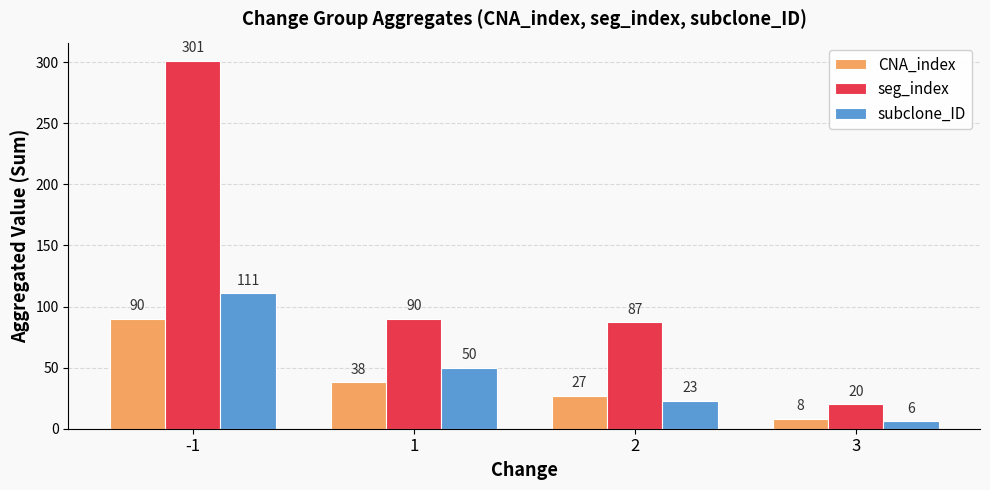

What is the highest value of the subclone_ID series?

111